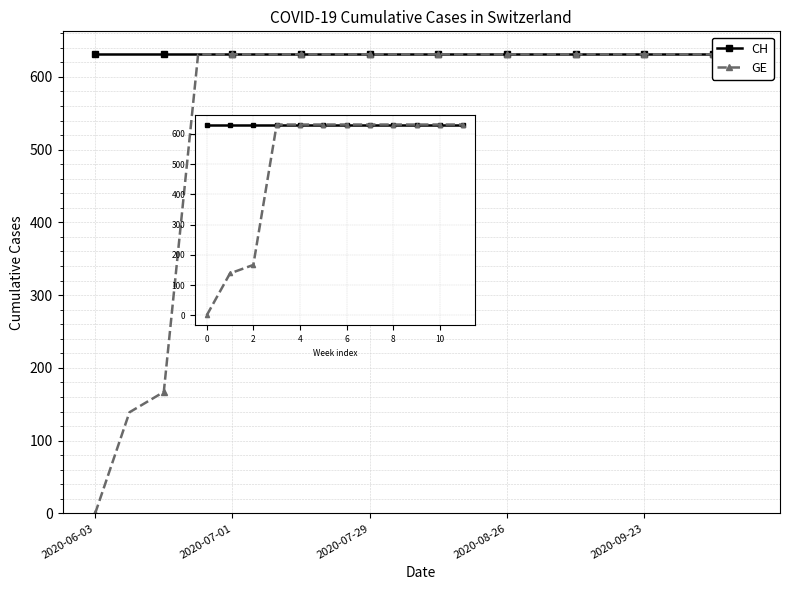

At which category is the sum across all series the highest?

2020-08-26